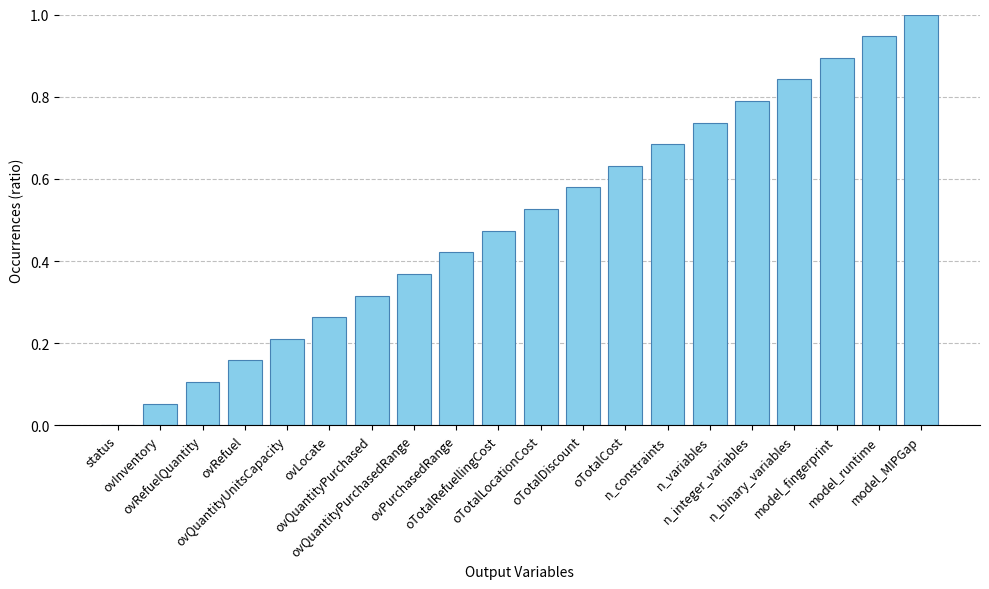

What is the sum of all values?

10.0